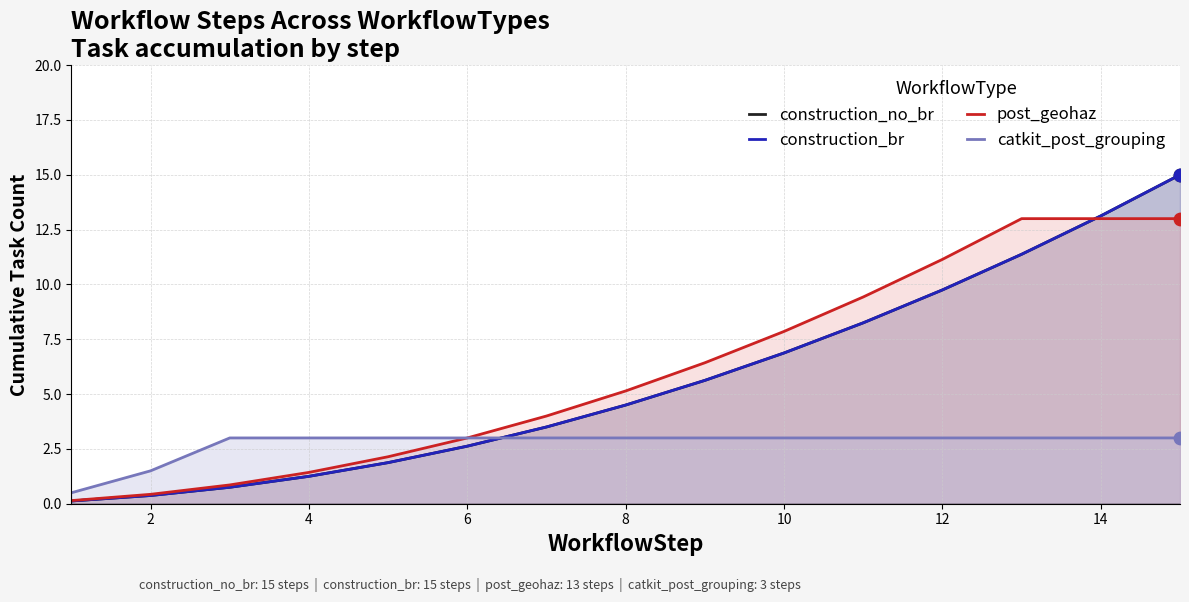

At how many categories does at least one series exceed 14?

1